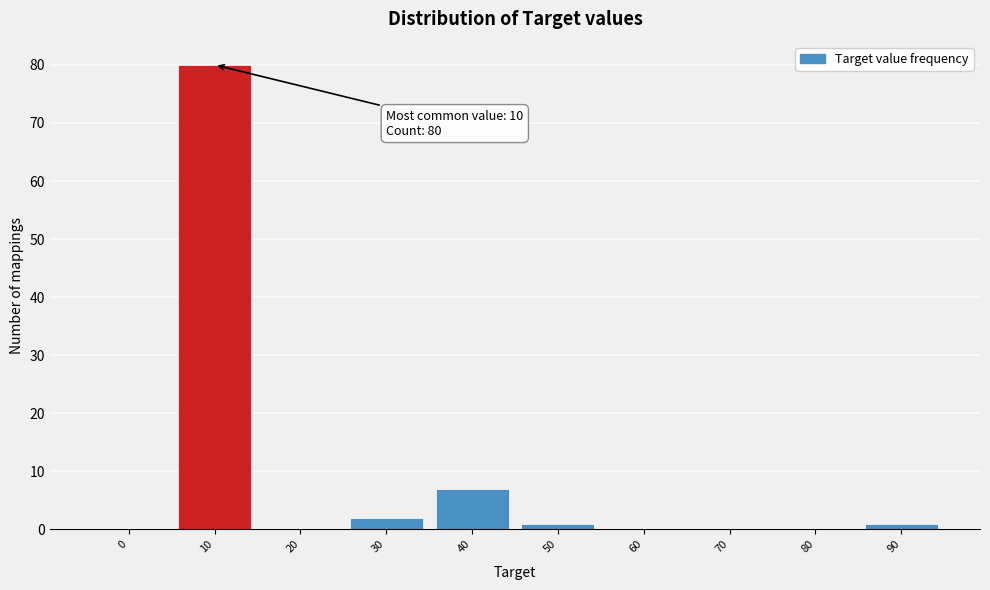

Reading left to right, extract all data points from this chart.

0=0	10=80	20=0	30=2	40=7	50=1	60=0	70=0	80=0	90=1